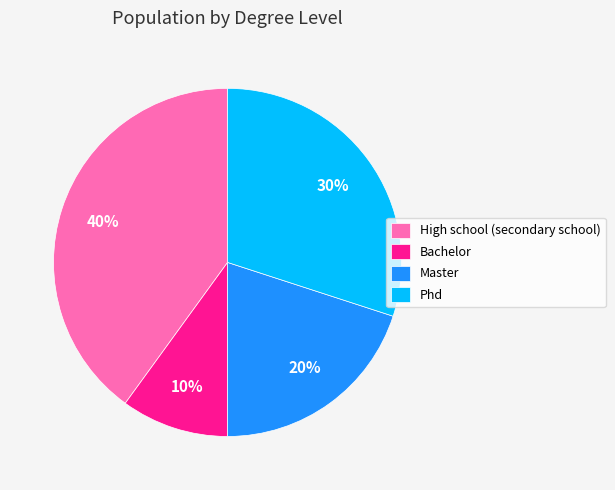

Which category has the biggest portion of the pie?

High school (secondary school)